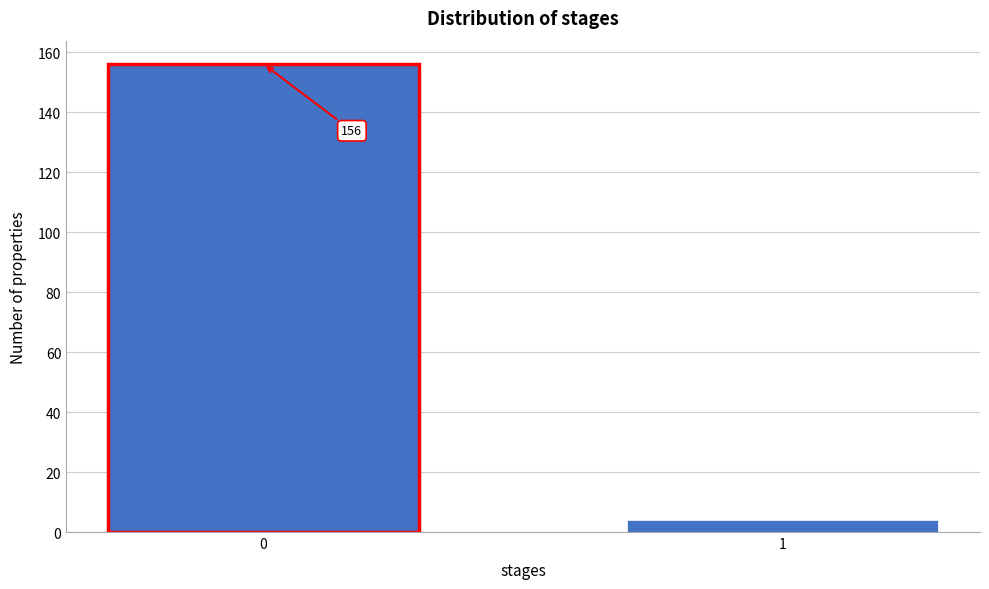

Reading right to left, transcribe all the data shown in this chart.

1=4	0=156